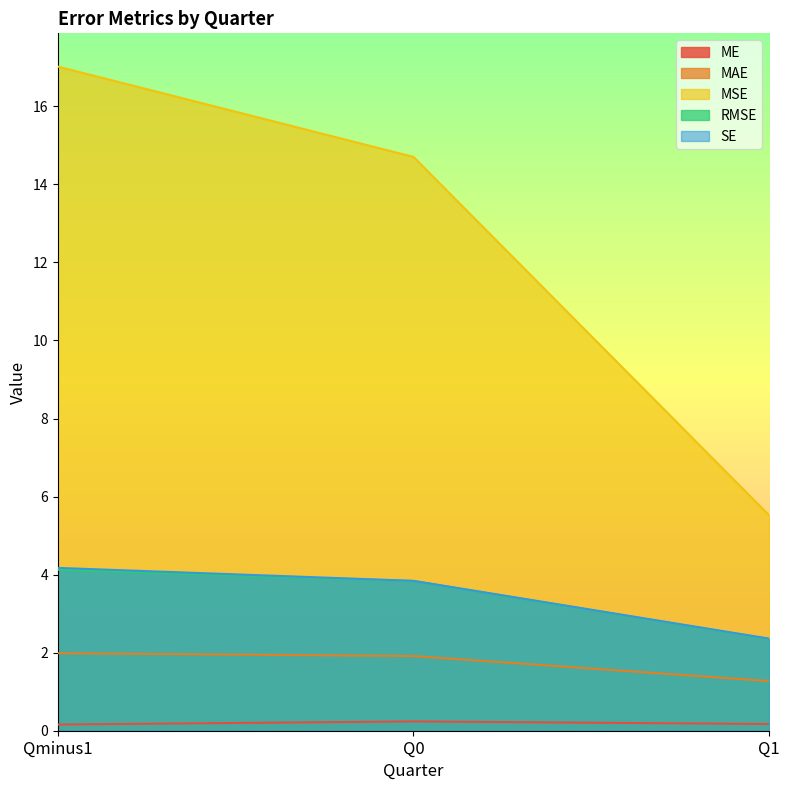

What are all the series names shown in the legend?

ME, MAE, MSE, RMSE, SE